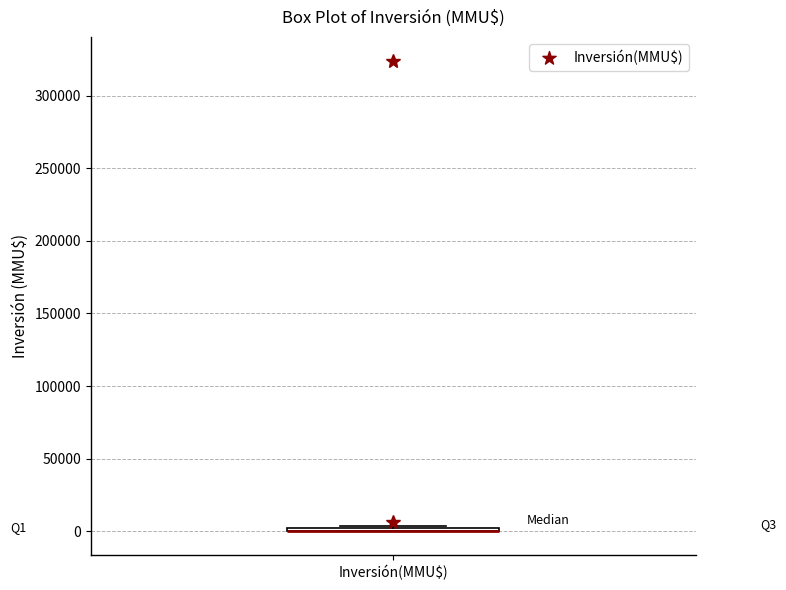

Where is the lower edge of the box for Inversión(MMU$) on the y-axis? The values are not printed on the chart, so give them approximately, as read against the axis.

0